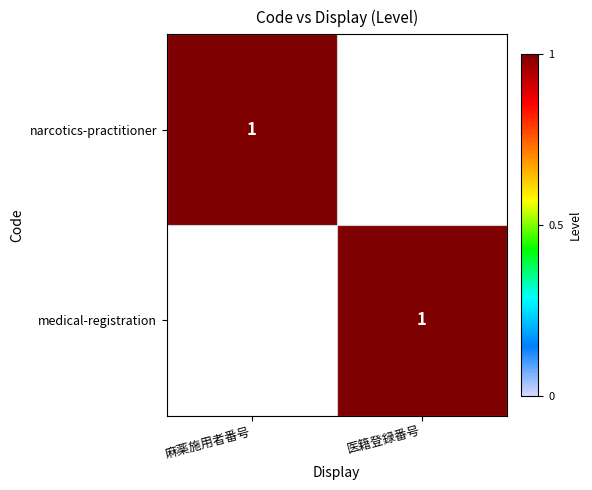

The narcotics-practitioner series shows 2 at 麻薬施用者番号. True or false?

False